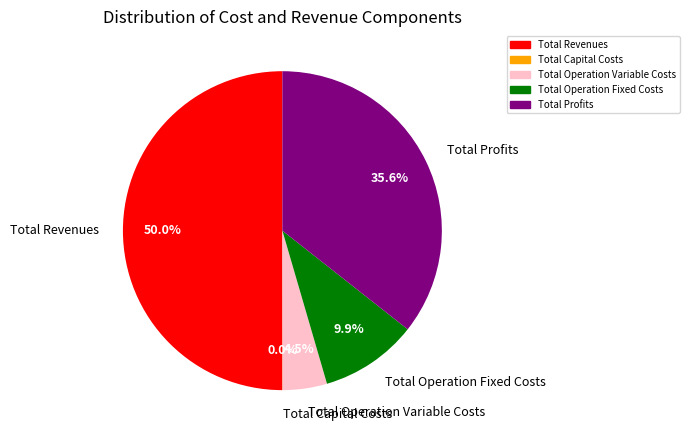

Which category has the biggest portion of the pie?

Total Revenues